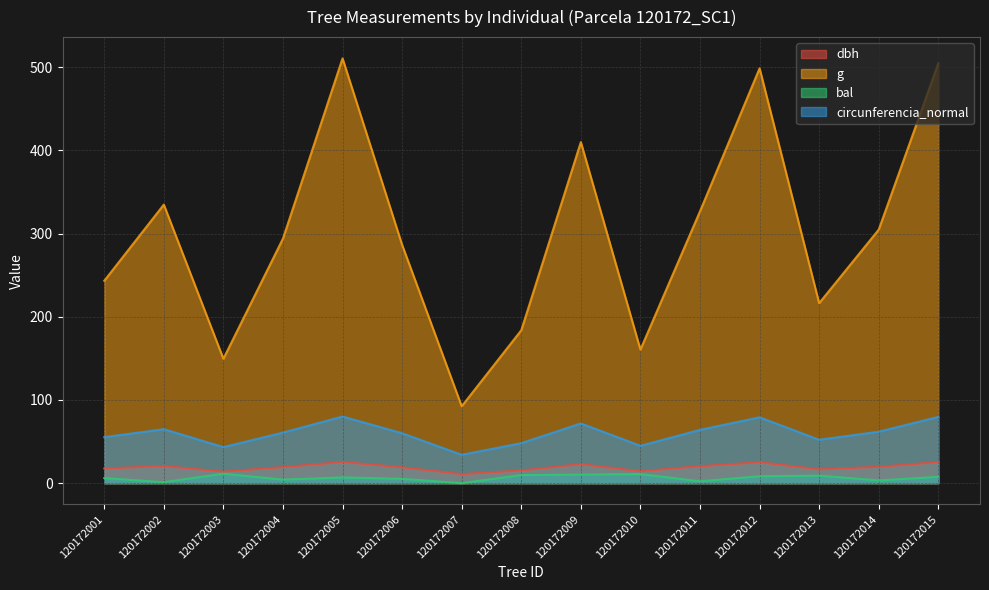

Which category has the lowest value across all series?

120172007